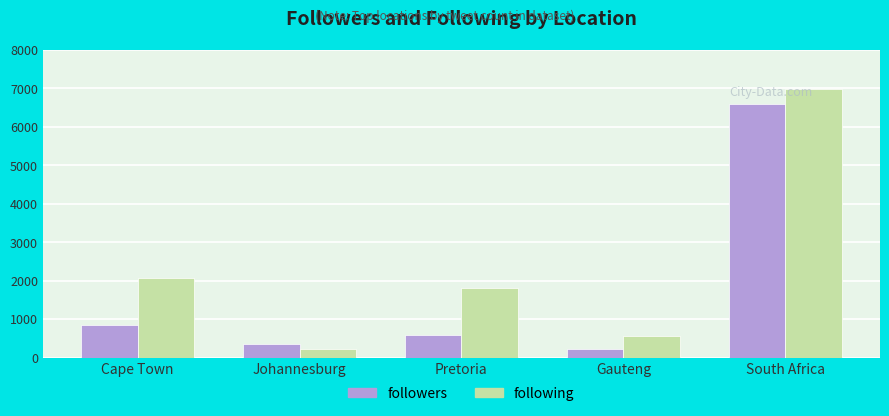

The value of followers at Pretoria is 841. True or false?

False